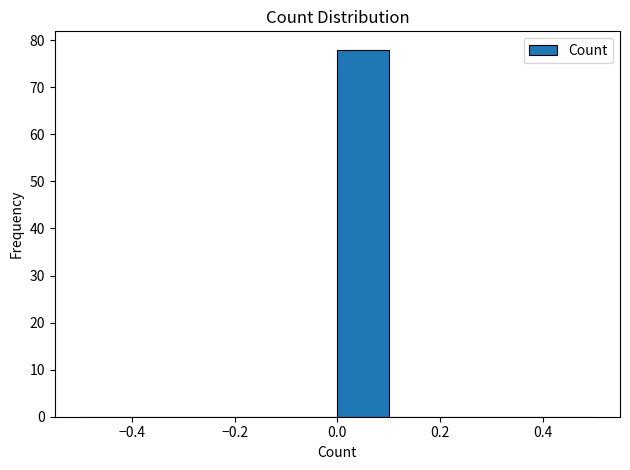

Over which range of the x-axis is the bar tallest?

0.0 to 0.1